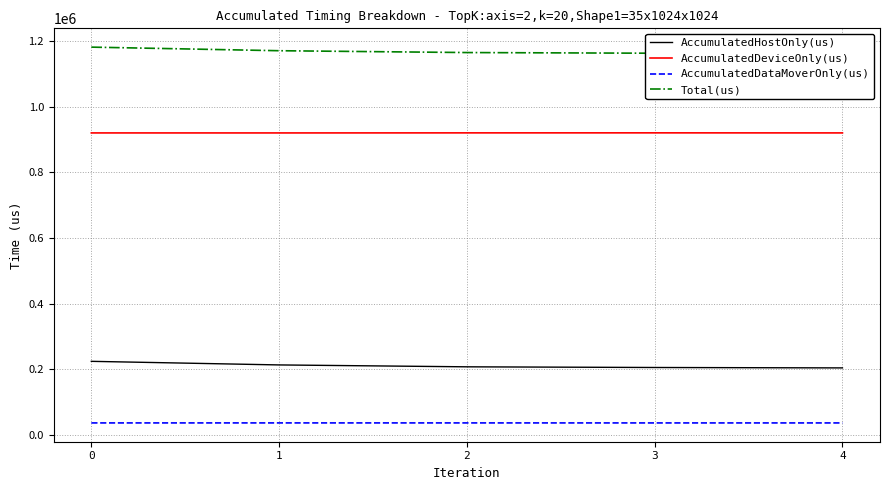

True or false: AccumulatedDeviceOnly(us) has more than 0 points higher than both neighbors.

True